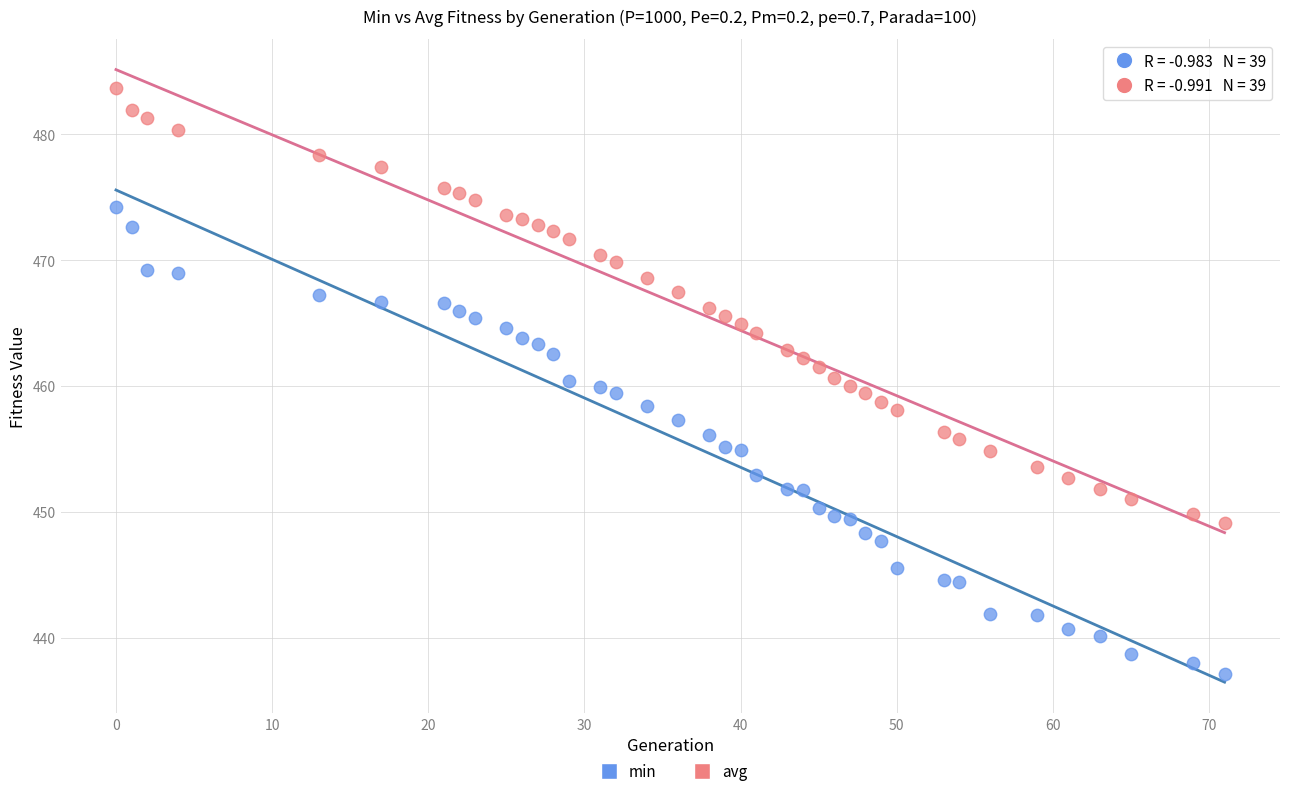

Across all data points, what is the range of Y values (max minus min)?

46.6